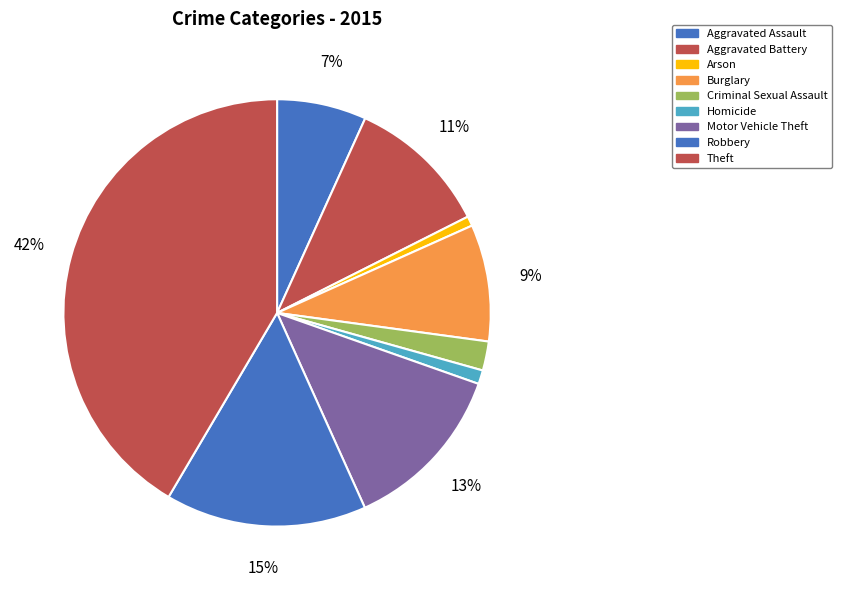

To the nearest percent, what portion does Burglary represent?

9%